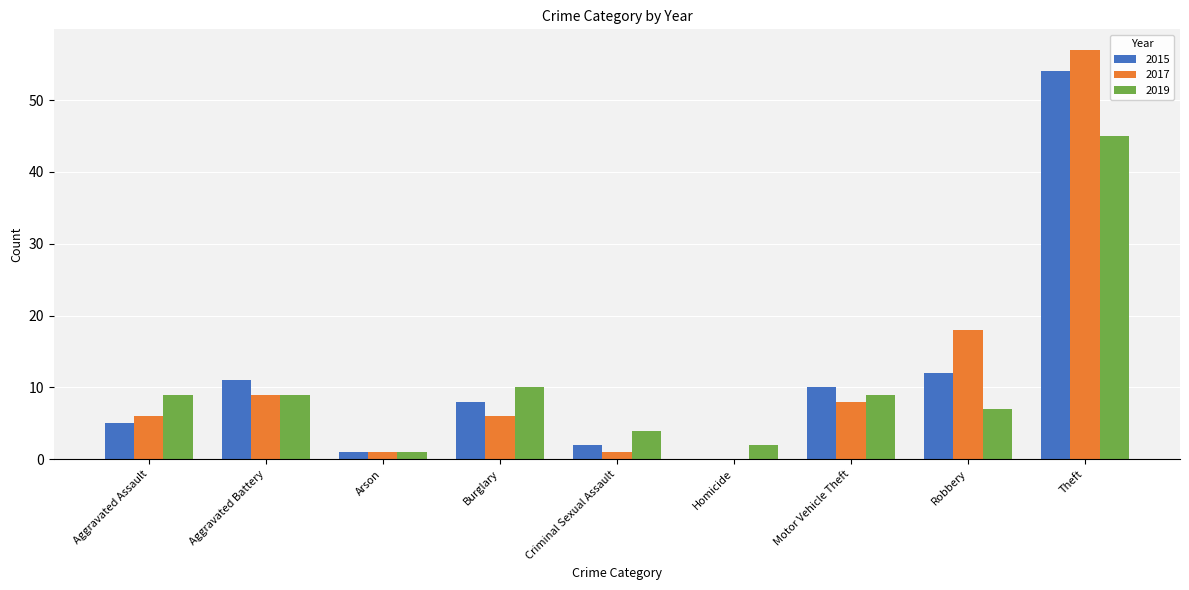

What is the greatest value displayed?

57